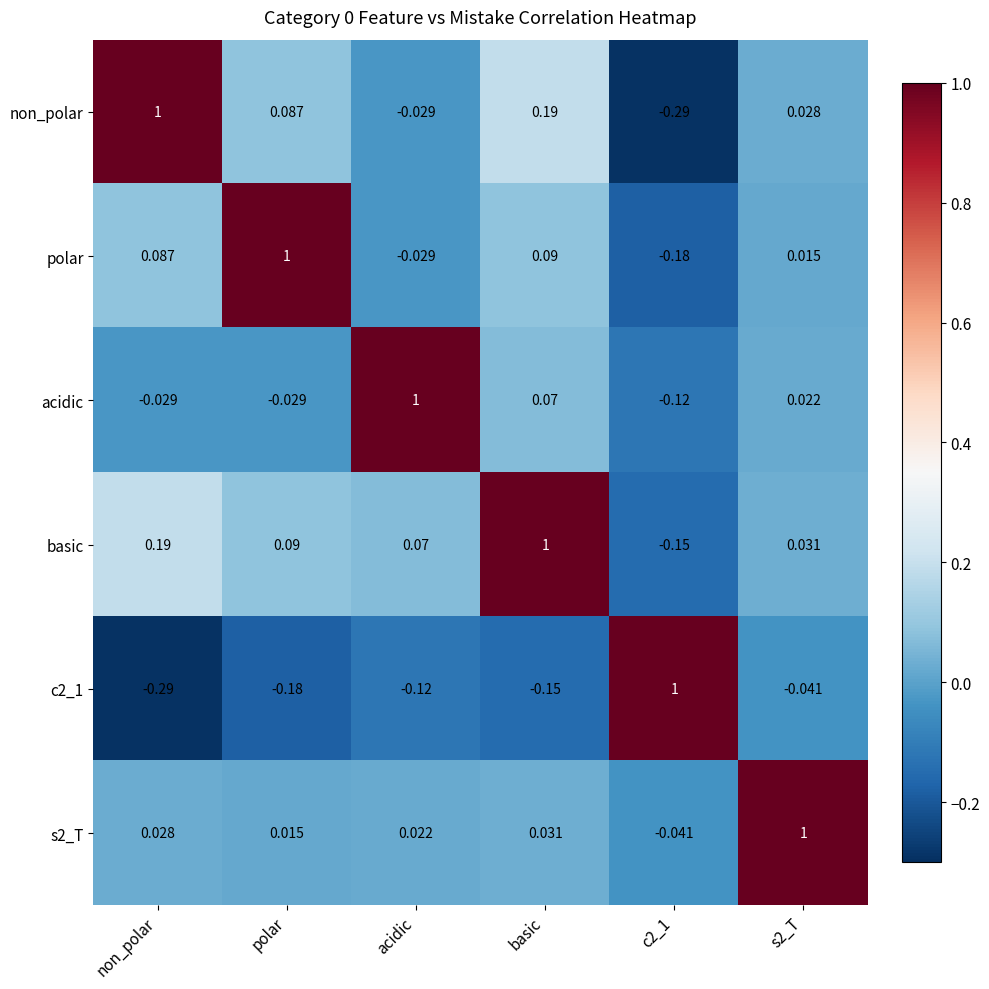

What is the spread (max minus min) of values at acidic?

1.1